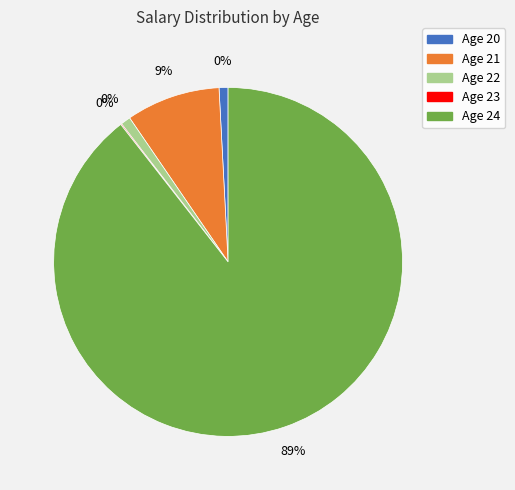

Between 20 and 22, which is larger?

22